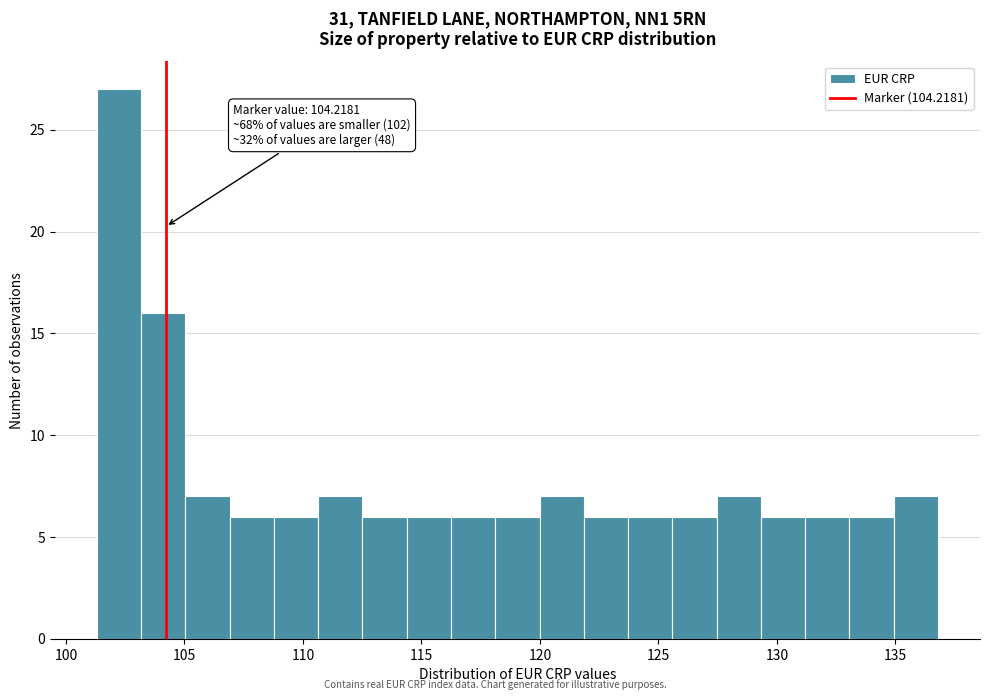

Read against the x-axis, roughly where is the centre of the tallest bar?

102.0